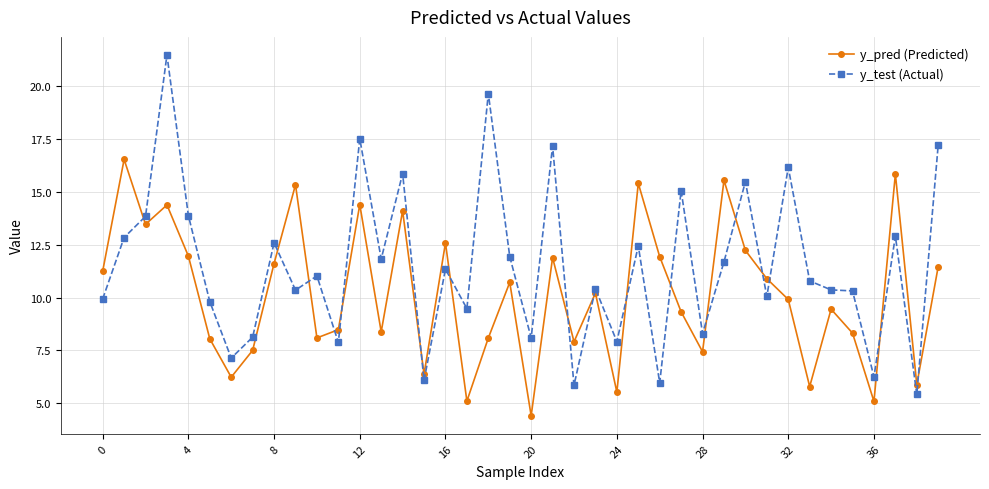

List the series in order of their peak value, highest first.

y_test (Actual), y_pred (Predicted)